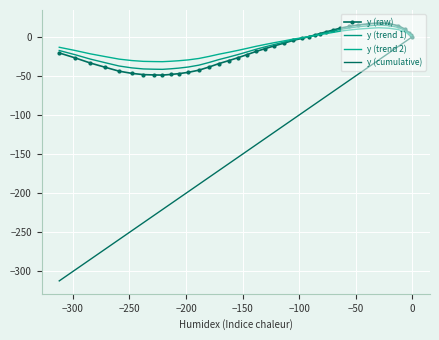

How many values in the y (cumulative) series are below -121?

21